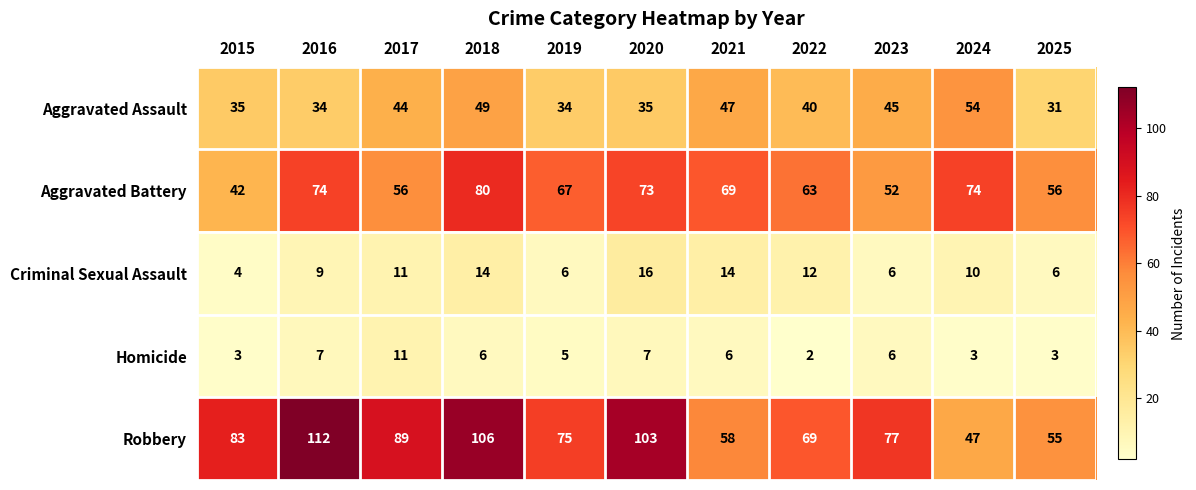

List the series in order of their peak value, lowest first.

Homicide, Criminal Sexual Assault, Aggravated Assault, Aggravated Battery, Robbery